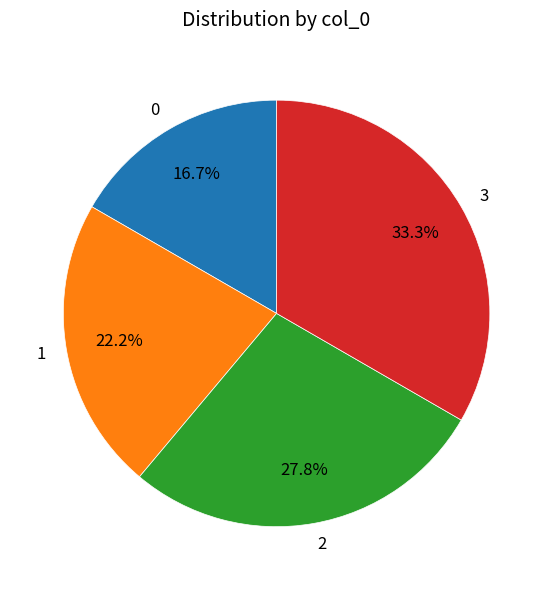

Which category has the biggest portion of the pie?

3